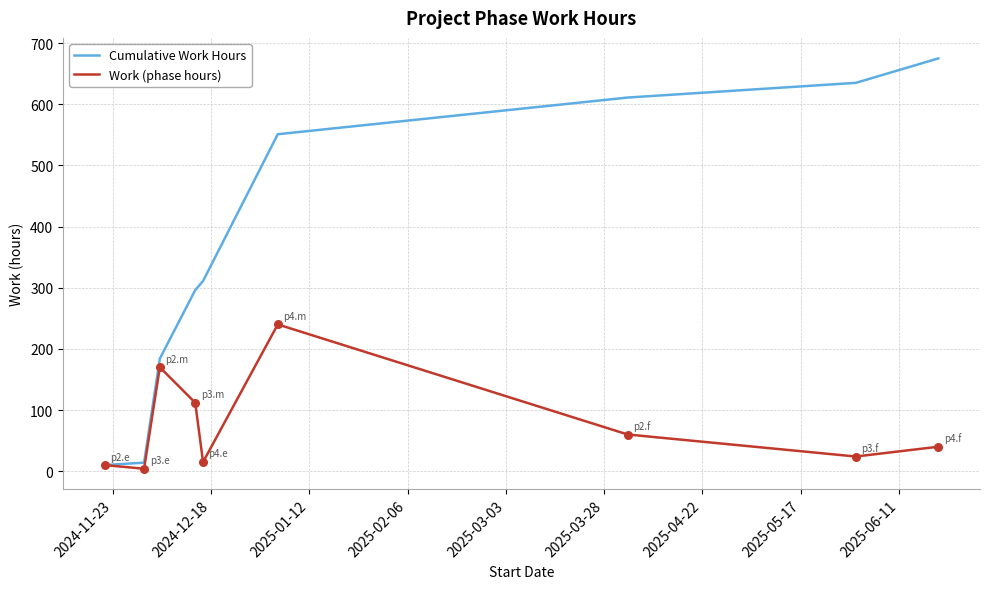

Rank the series by their maximum value, from lowest to highest.

Work (phase hours), Cumulative Work Hours